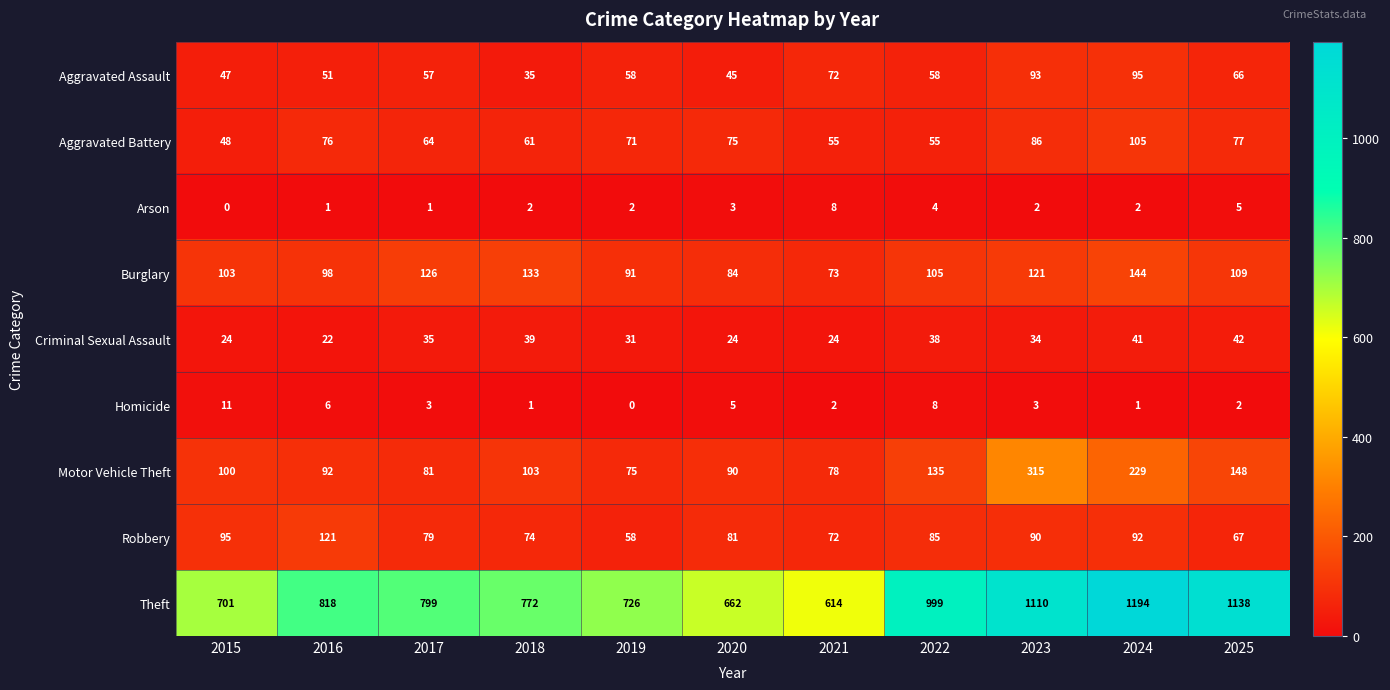

Which category has the lowest value in the Robbery series?

2019